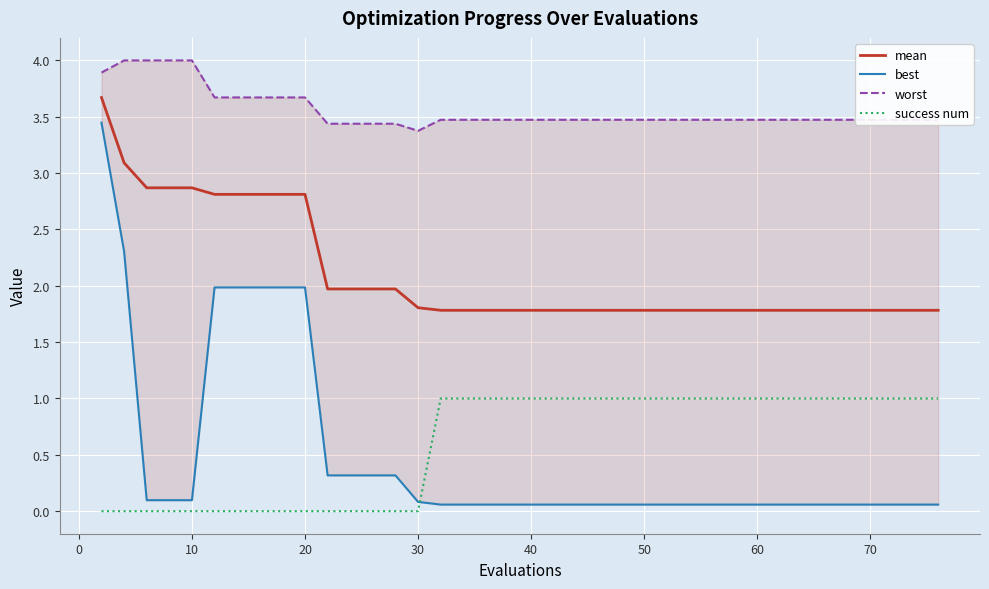

Which series has the largest range (max minus min)?

best